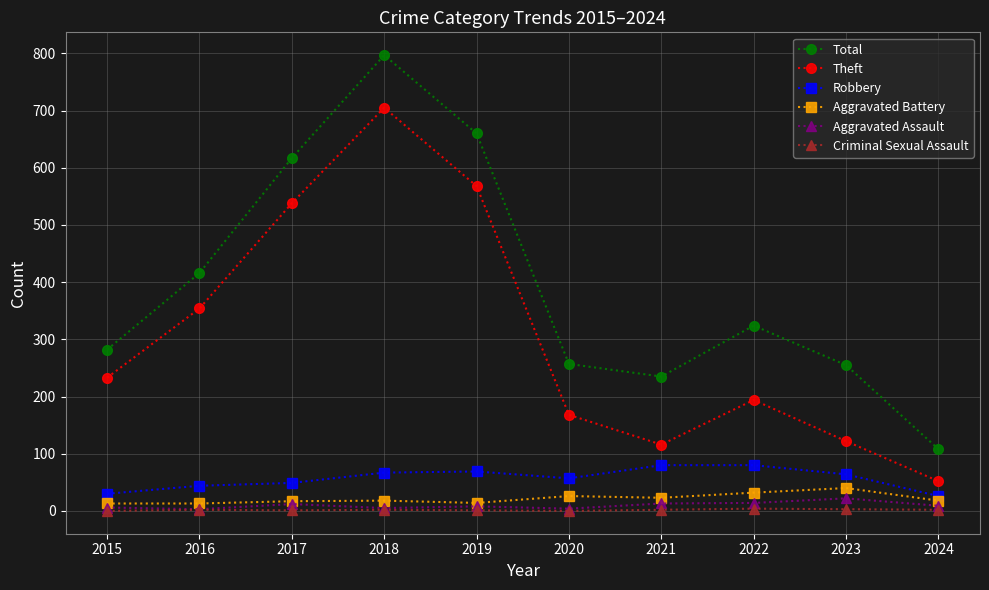

True or false: Aggravated Battery has more than 0 points higher than both neighbors.

True